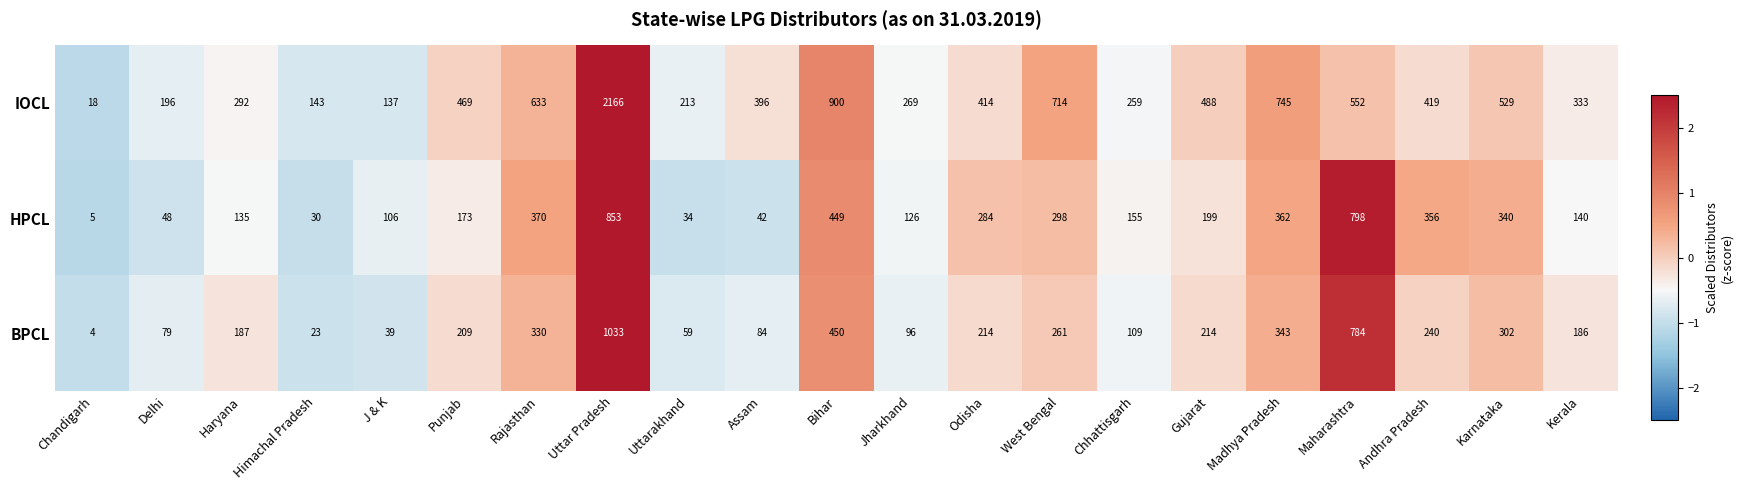

Is it true that BPCL equals 784 at Maharashtra?

True